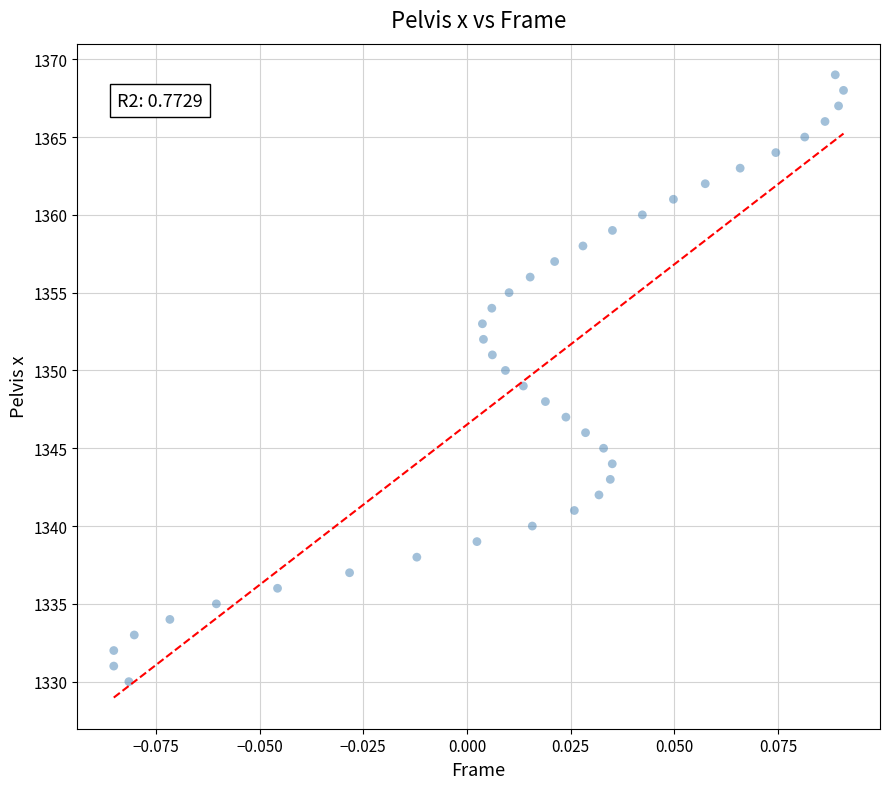

What is the range of Y values (max minus min)?

39